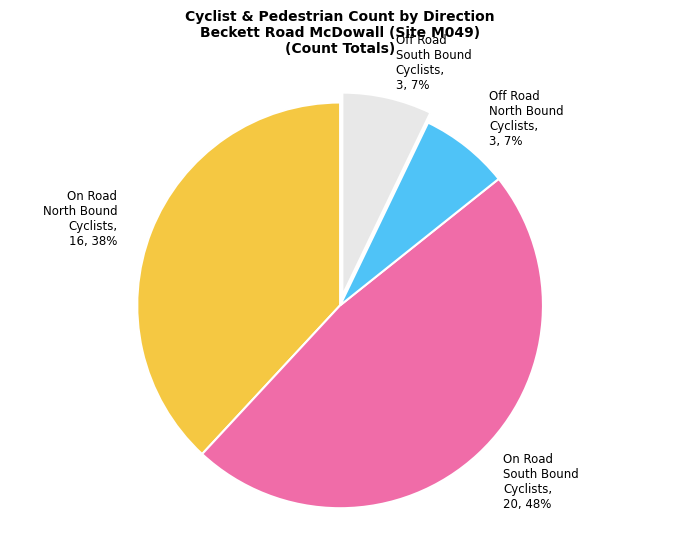

To the nearest percent, what is the difference between the Off Road South Bound Cyclists and On Road North Bound Cyclists slice percentages?

31%